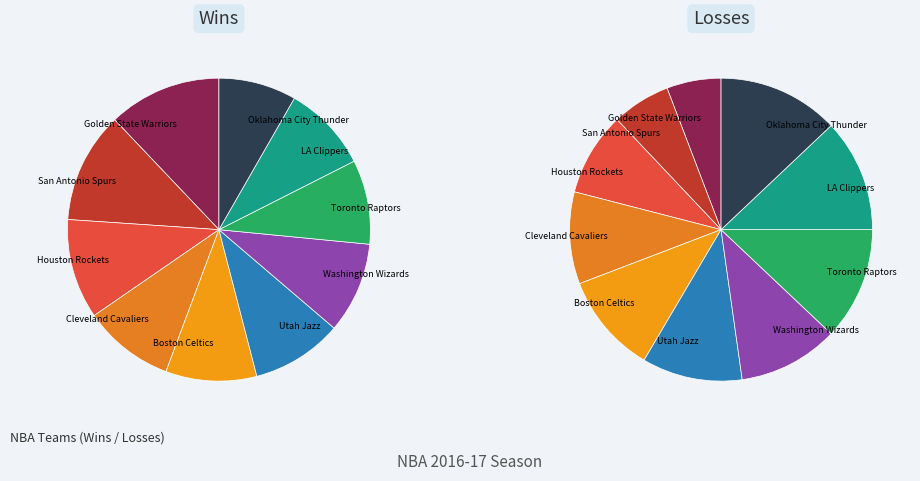

What is the total percentage of San Antonio Spurs and Boston Celtics?

21.6%